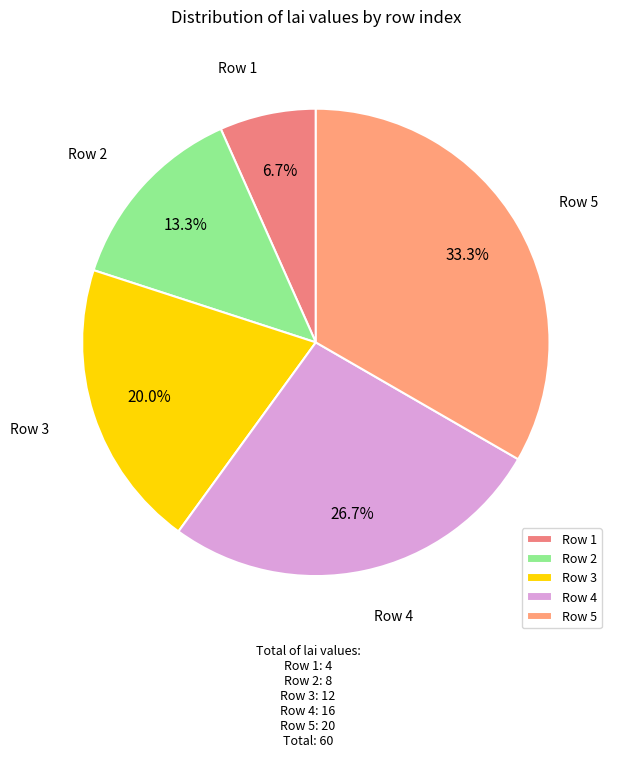

Which has a higher value, Row 3 or Row 5?

Row 5